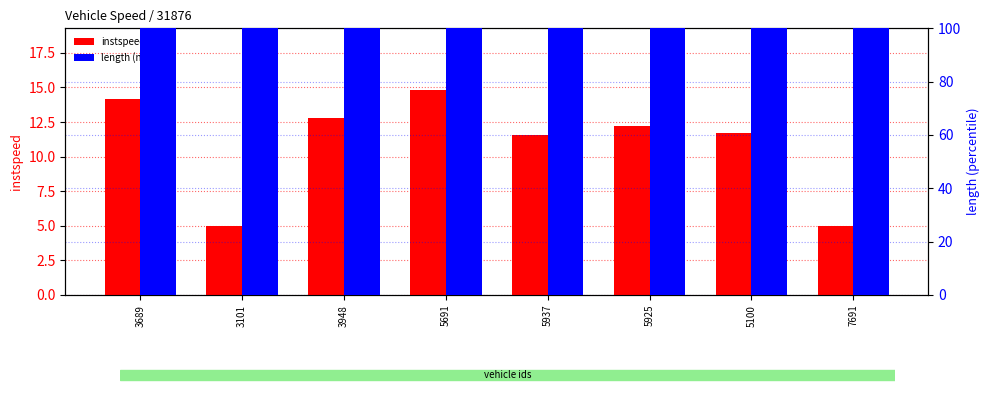

The instspeed series shows 12.2 at 5925. True or false?

True